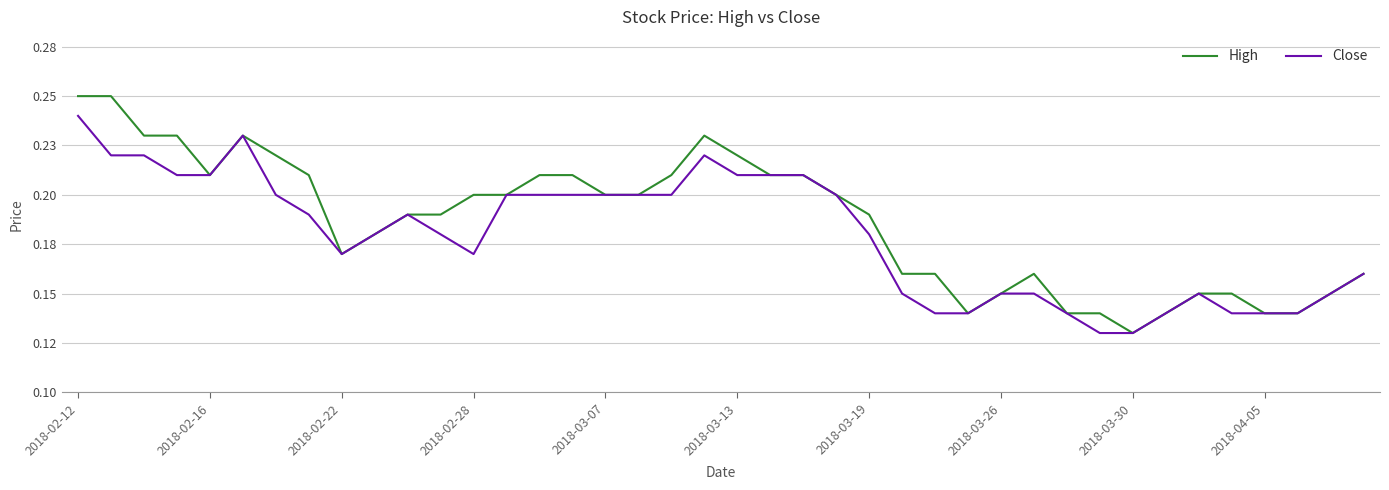

What is the highest value of the Close series?

0.2